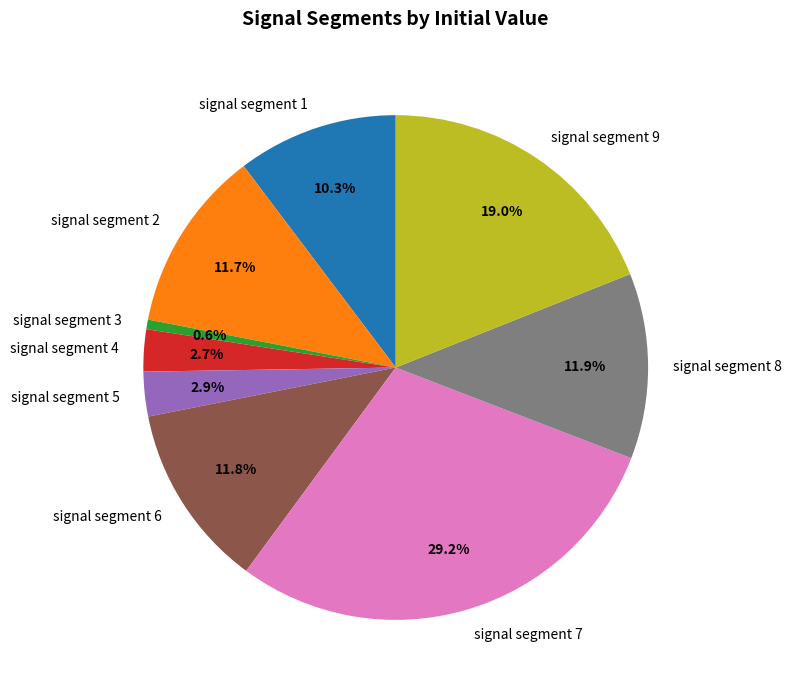

What percentage is NOT represented by signal segment 2?

88.3%